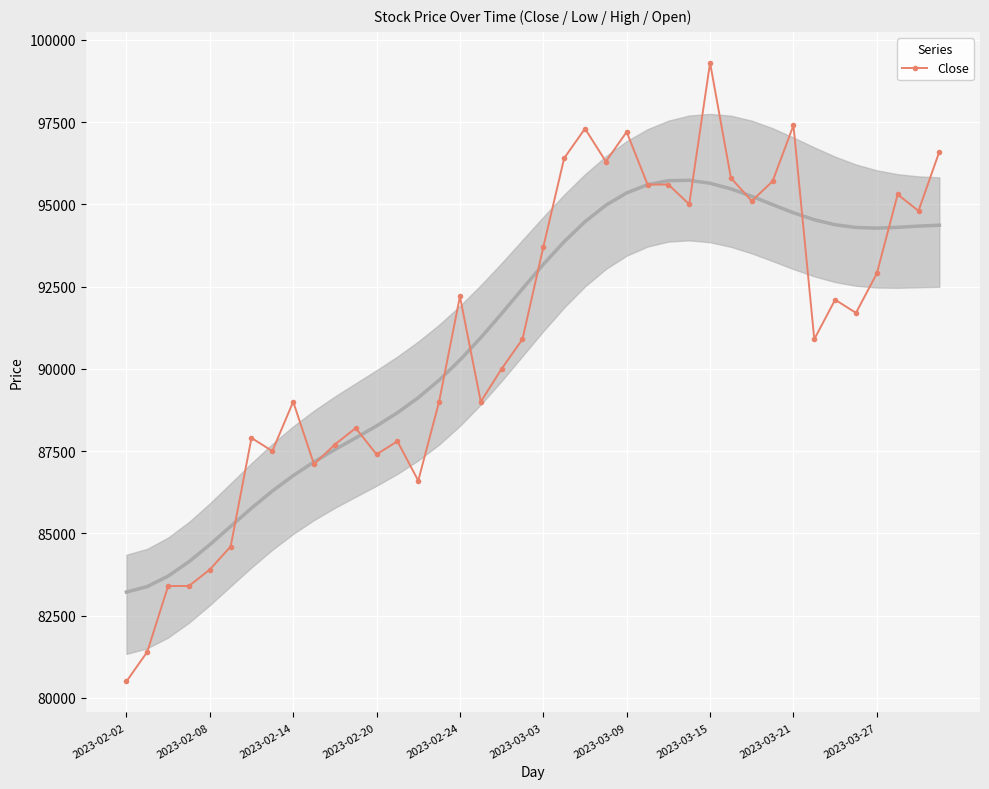

What is the value of the 24th point from the left?

96300